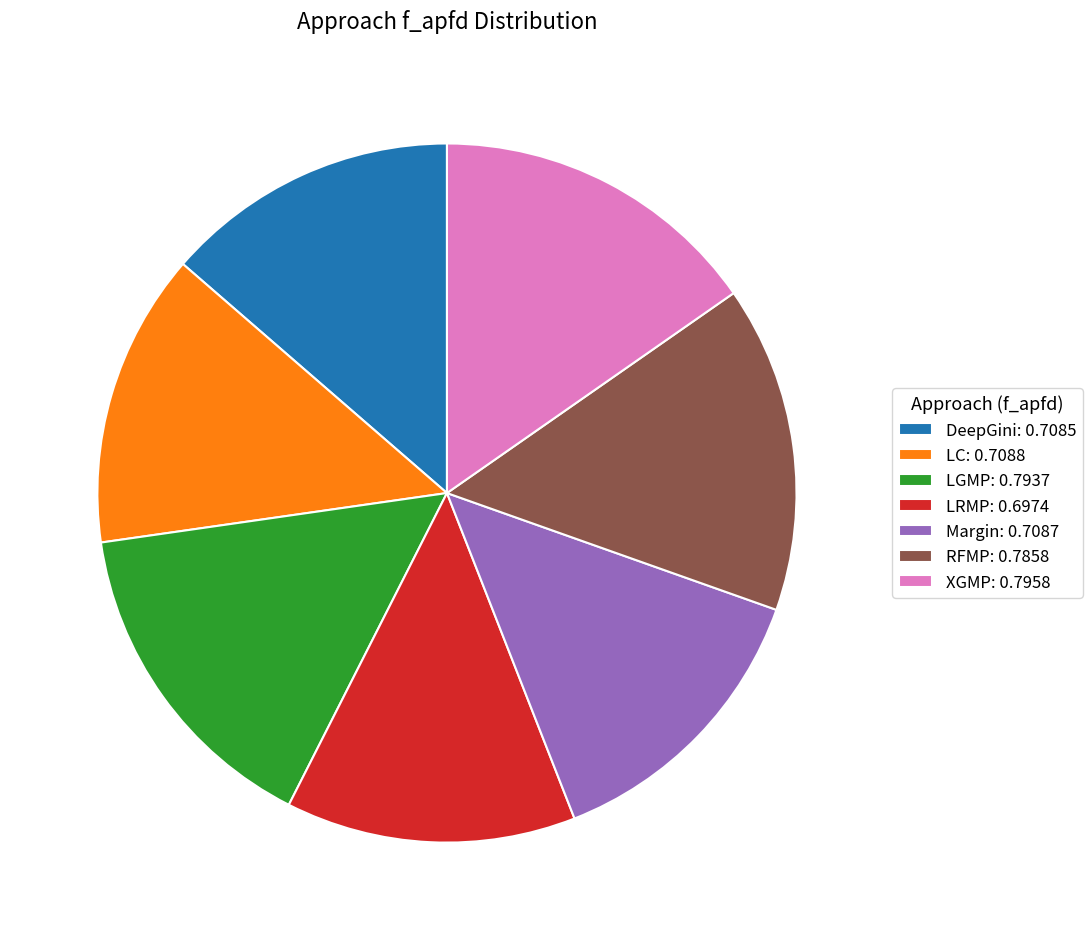

True or false: Margin accounts for 14% of the total.

True